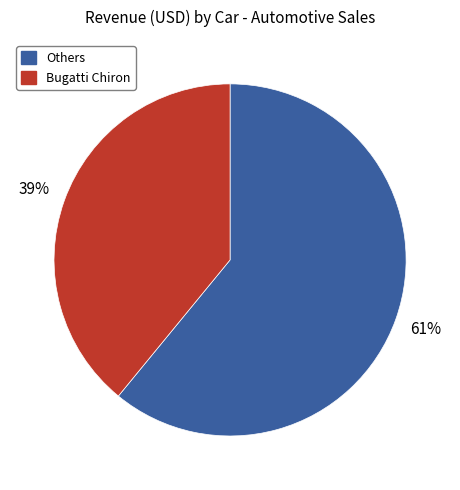

To the nearest percent, what is the average slice percentage?

50%